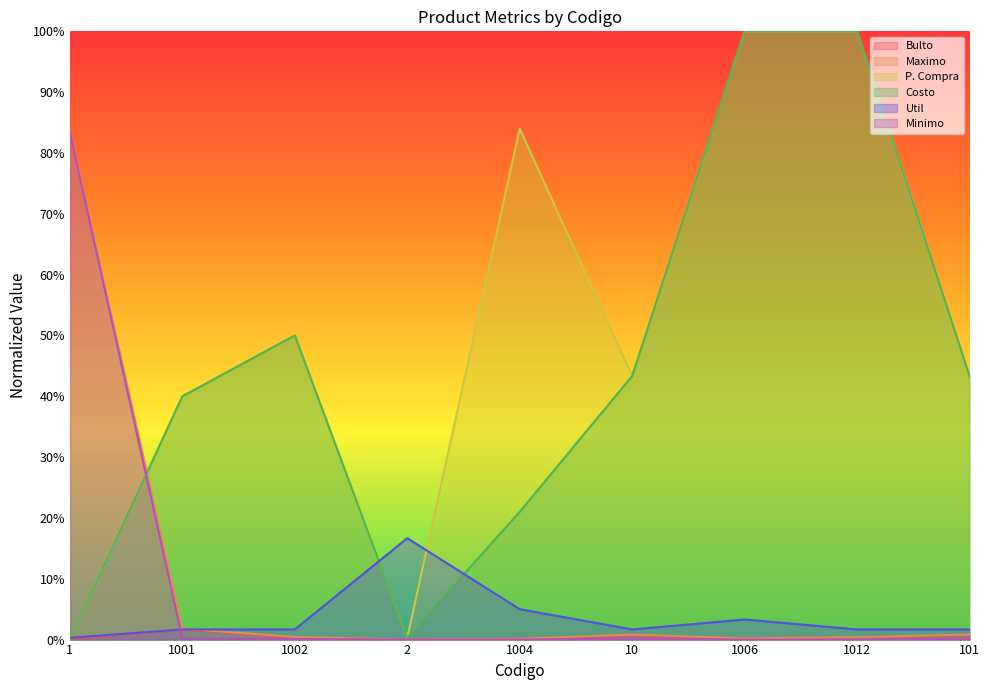

Does the chart display data point markers on the line(s)?

No